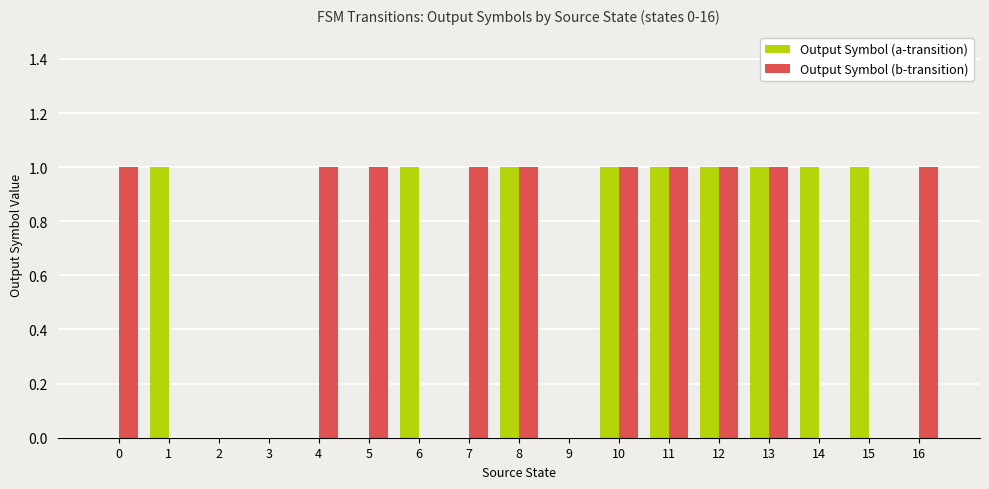

The value of Output Symbol (a-transition) at 6 is 1. True or false?

True